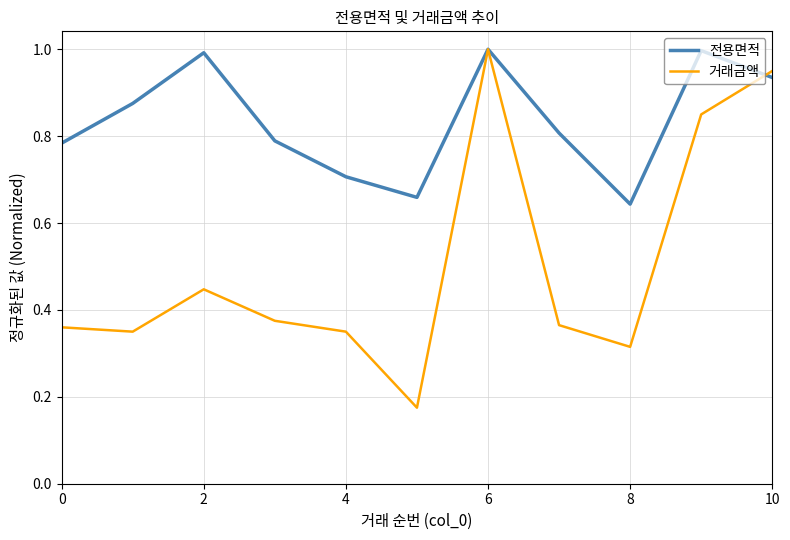

List the series in order of their overall mean, highest first.

전용면적, 거래금액